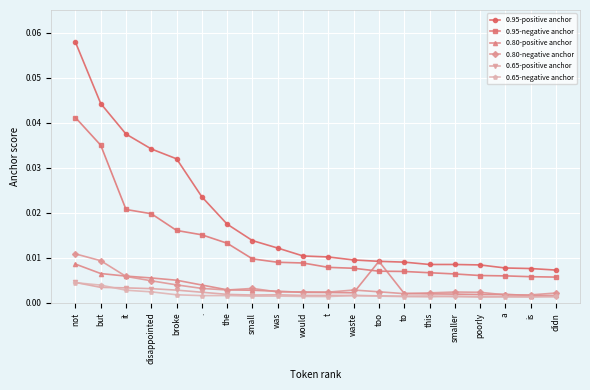

Count the 0.65-positive anchor values in the range 0 to 1.

20